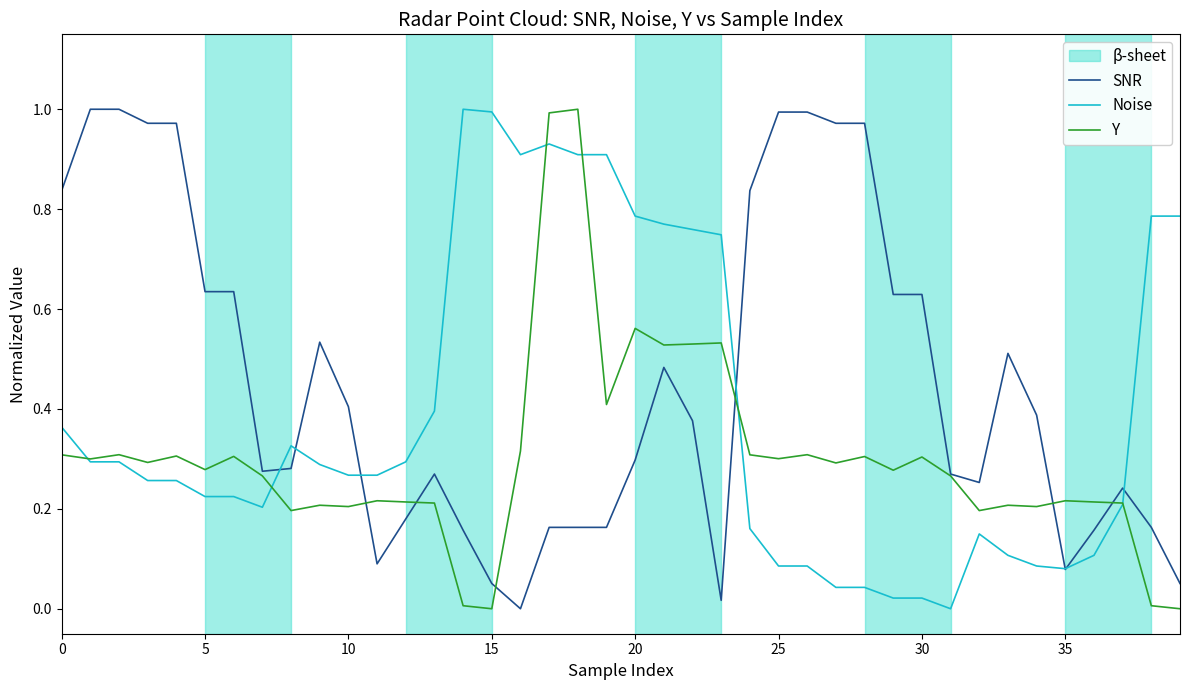

Which series has the largest total across all categories?

SNR